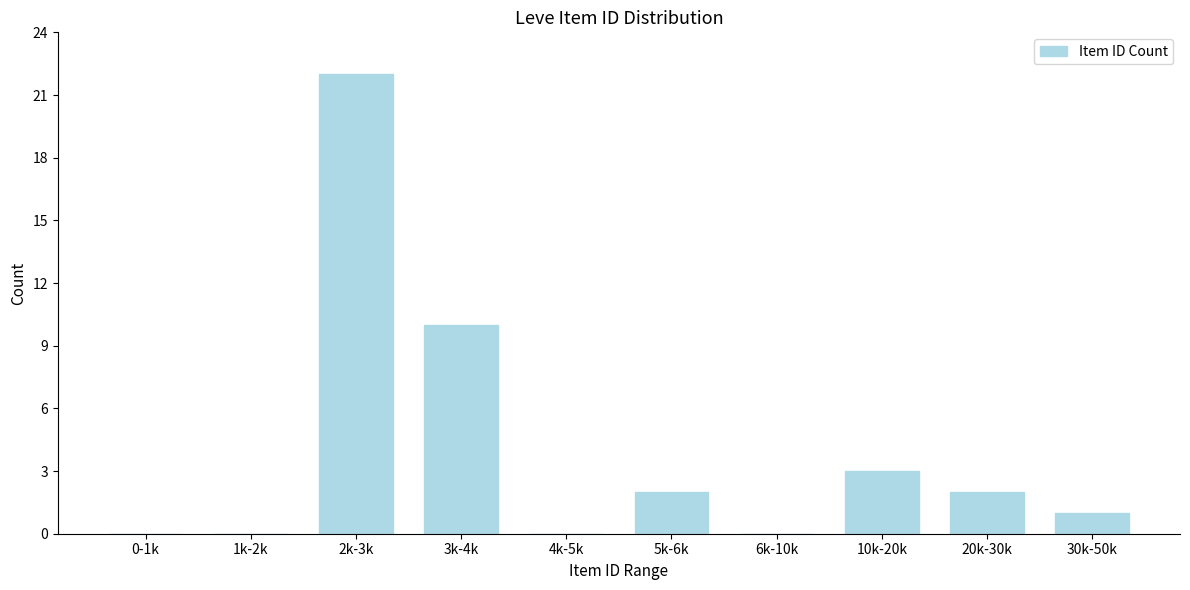

Between 2k-3k and 3k-4k, which is larger?

2k-3k